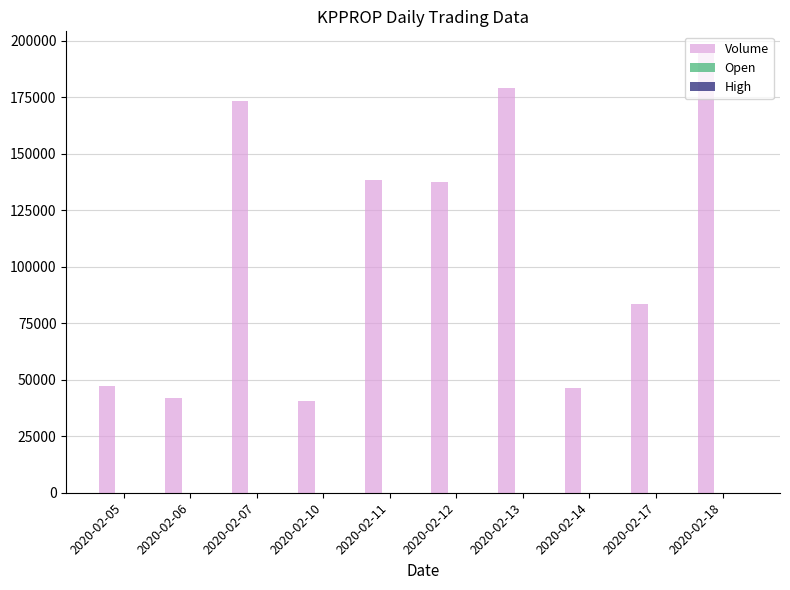

At which label is Volume closest to 117450?

2020-02-12